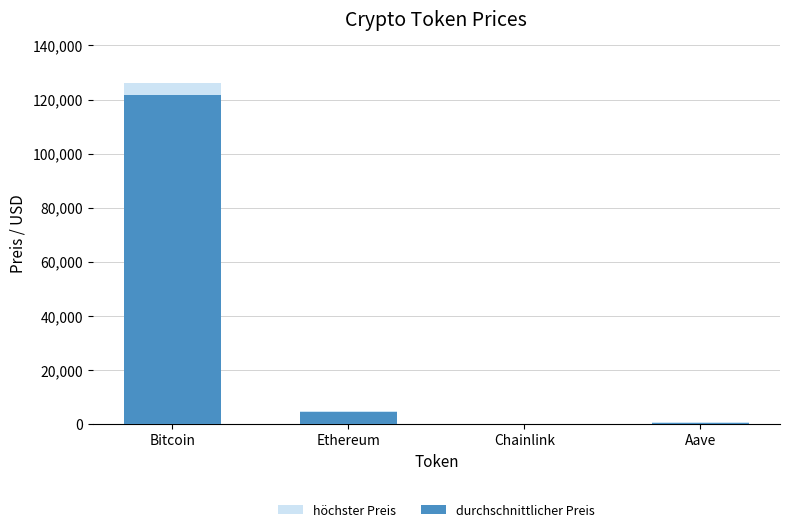

What is the label of the 2nd bar from the left?

Ethereum